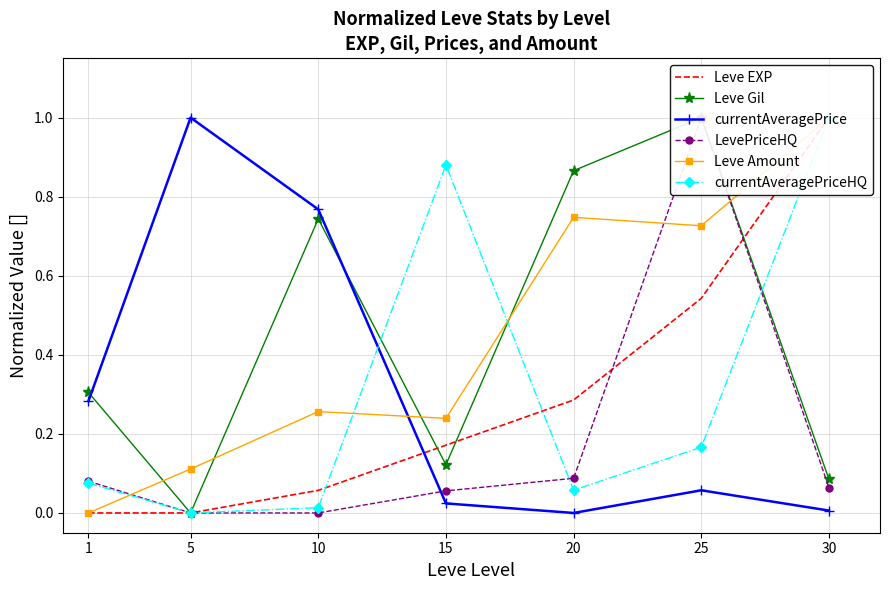

What is the difference between the currentAveragePriceHQ values at 15 and 30?

0.1